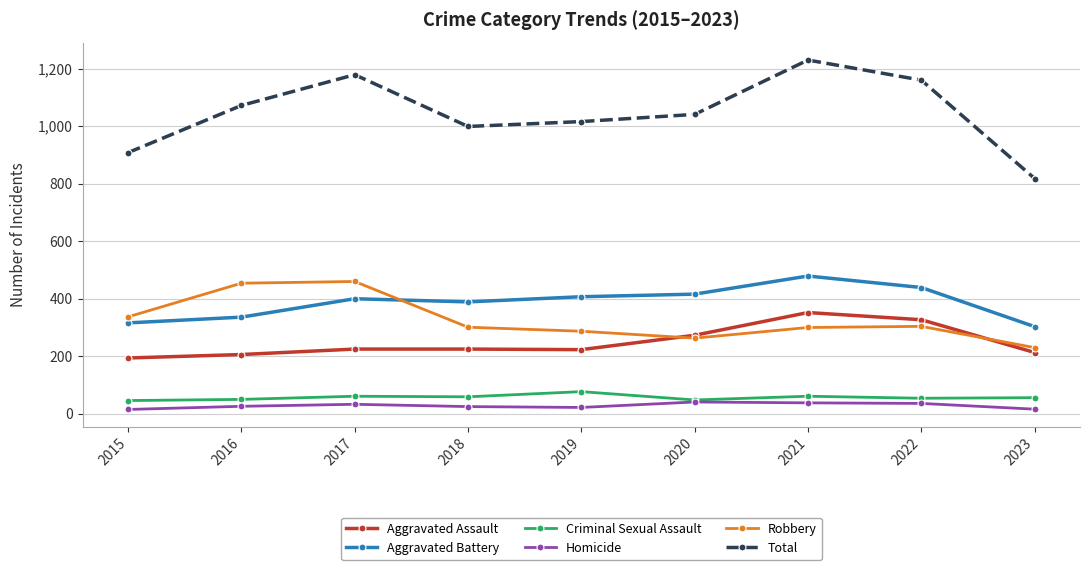

True or false: Aggravated Battery and Homicide cross at least once.

False